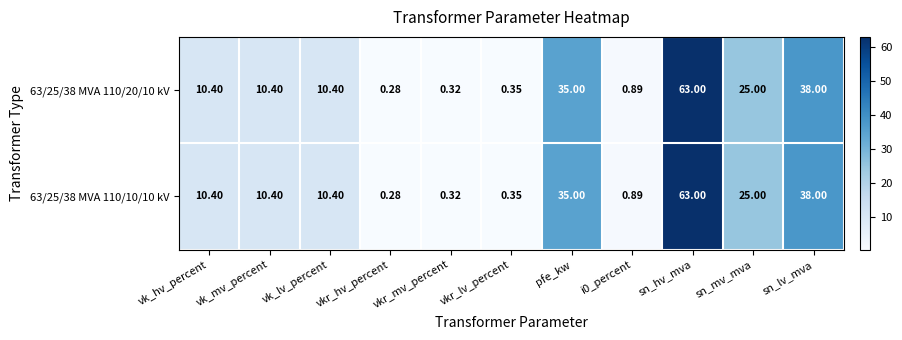

What is the total value across all series at pfe_kw?

70.0